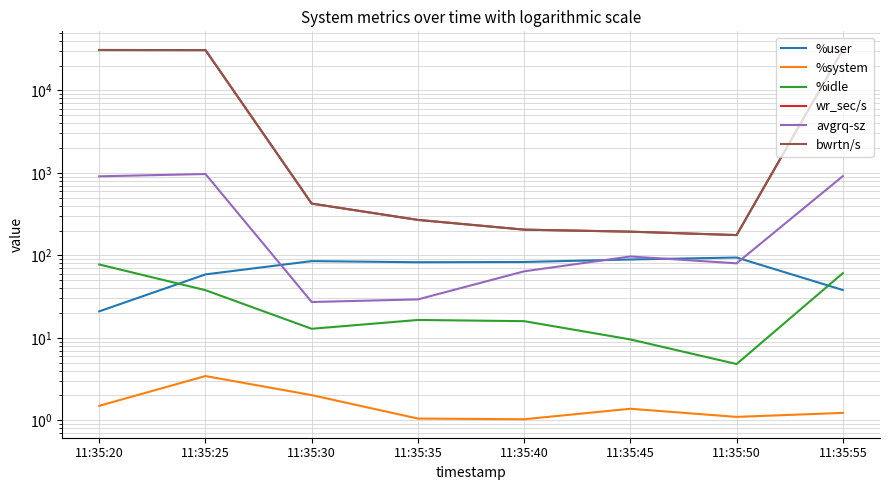

The wr_sec/s series shows 68.3 at 11:35:50. True or false?

False